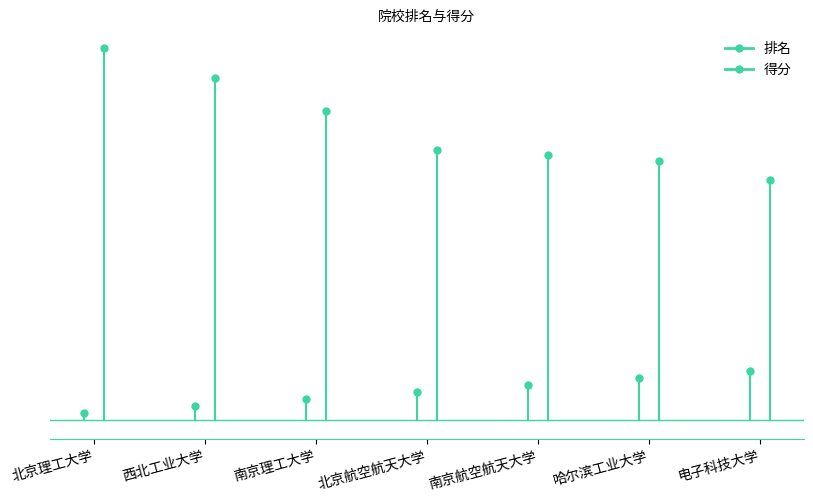

Reading left to right, list all the values displayed in this chart.

排名: 1.0	2.0	3.0	4.0	5.0	6.0	7.0
得分: 53.3	49.0	44.3	38.7	37.9	37.1	34.4